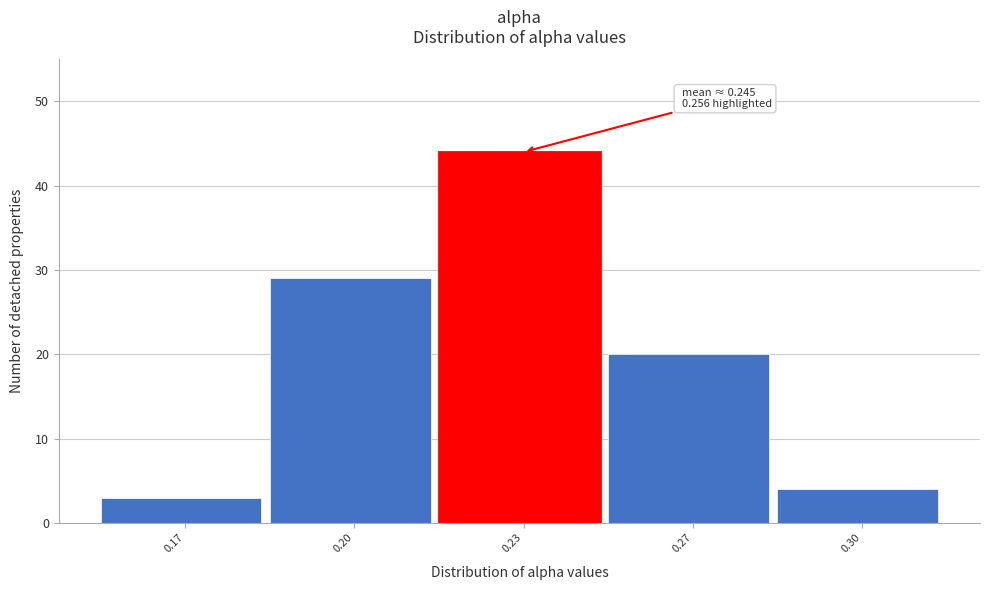

Reading left to right, transcribe all the data shown in this chart.

3	29	44	20	4